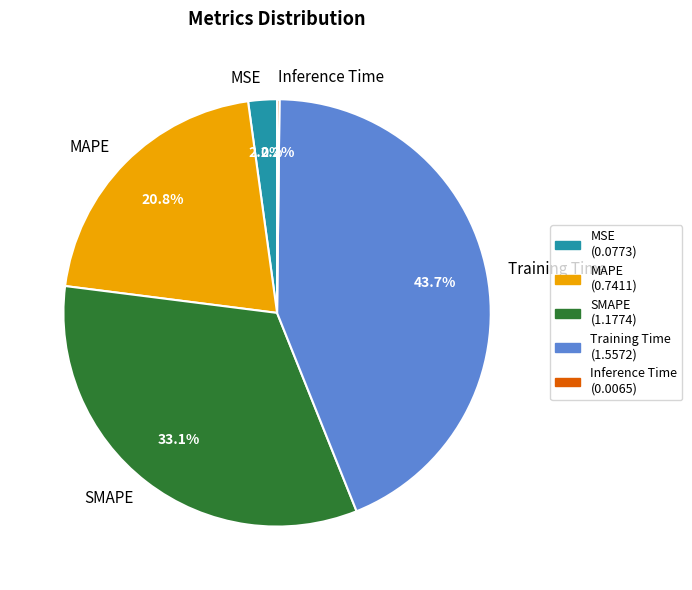

To the nearest percent, what is the average slice percentage?

20%